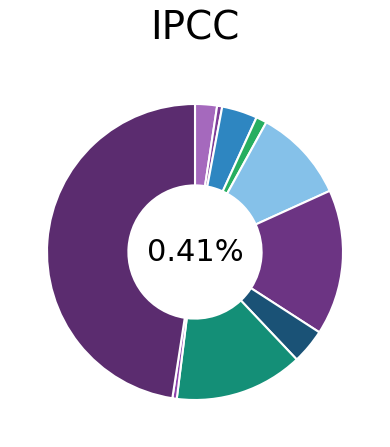

To the nearest percent, what is the average slice percentage?

10%